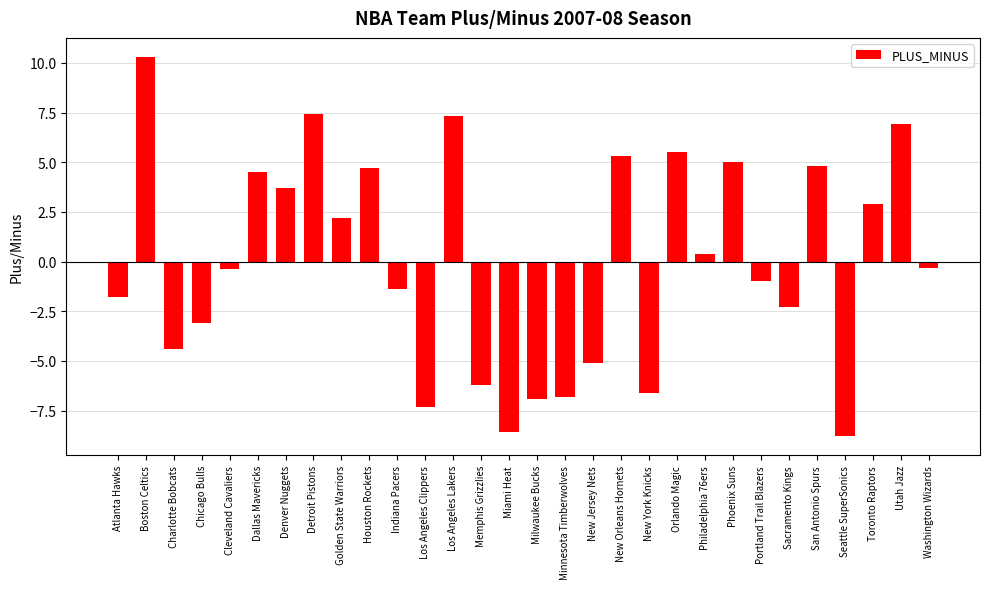

How many series are shown in this chart?

1